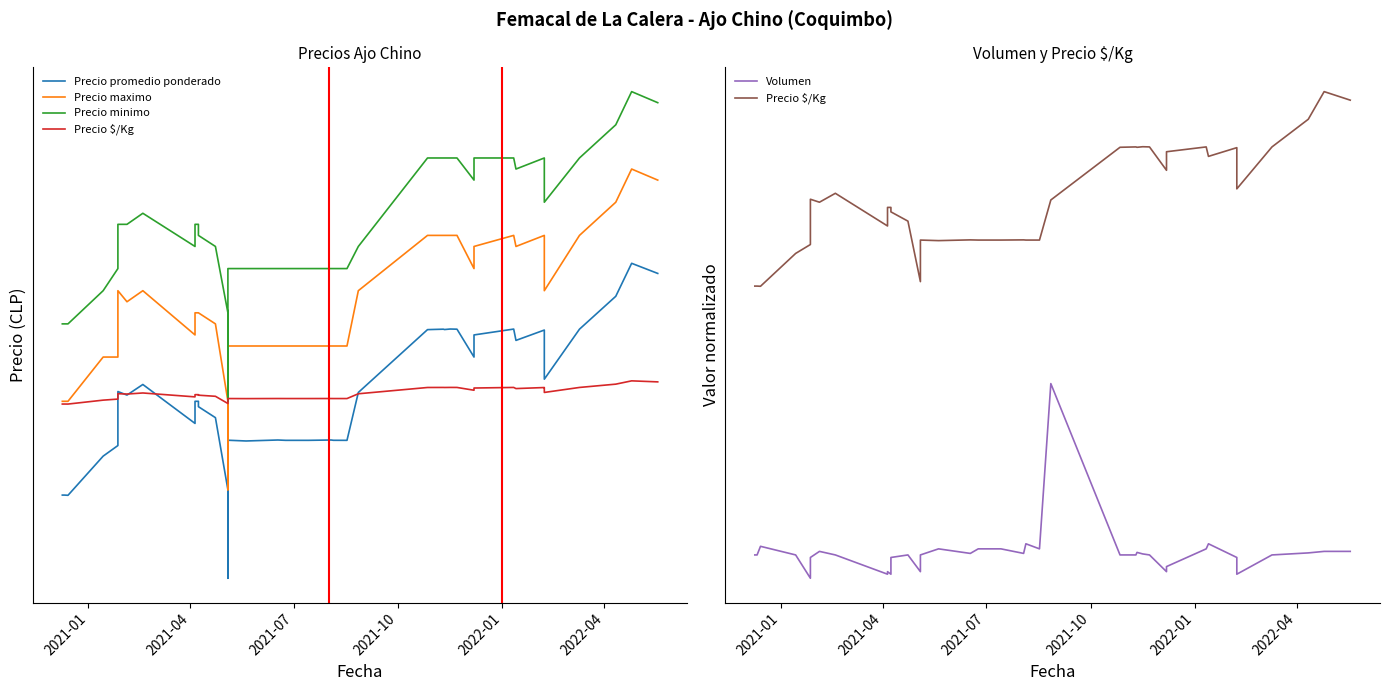

What is the label of the 4th point from the left?

2021-10